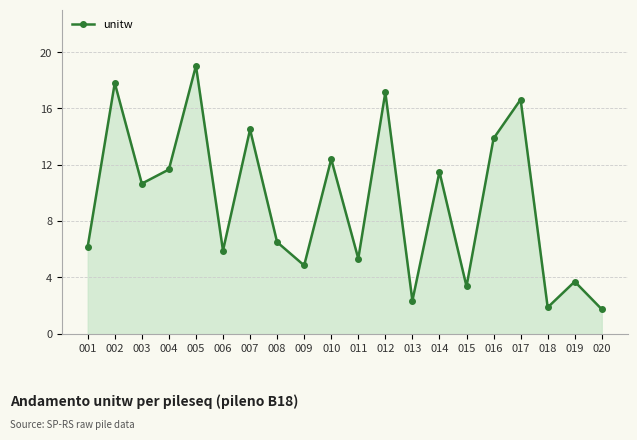

True or false: the data shows 2.0 at 009.

False